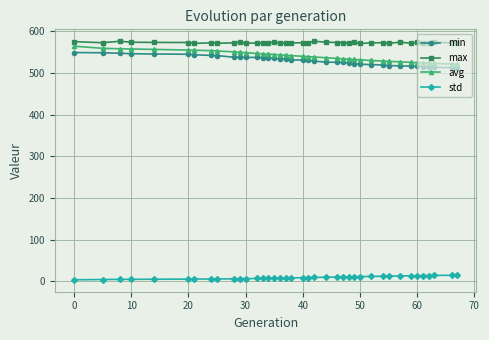

What is the value of the min point at the 24th from the left?

525.7